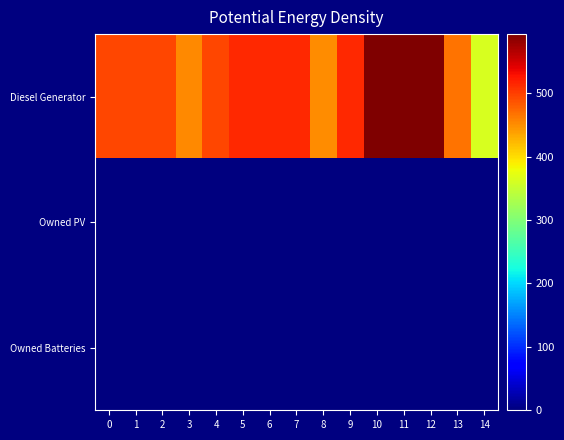

Reading left to right, extract all data points from this chart.

Diesel Generator: 0=495	1=495	2=495	3=453	4=495	5=512	6=512	7=512	8=450	9=512	10=593	11=593	12=593	13=467	14=363
Owned PV: 0=0	1=0	2=0	3=0	4=0	5=0	6=0	7=0	8=0	9=0	10=0	11=0	12=0	13=0	14=0
Owned Batteries: 0=0	1=0	2=0	3=0	4=0	5=0	6=0	7=0	8=0	9=0	10=0	11=0	12=0	13=0	14=0